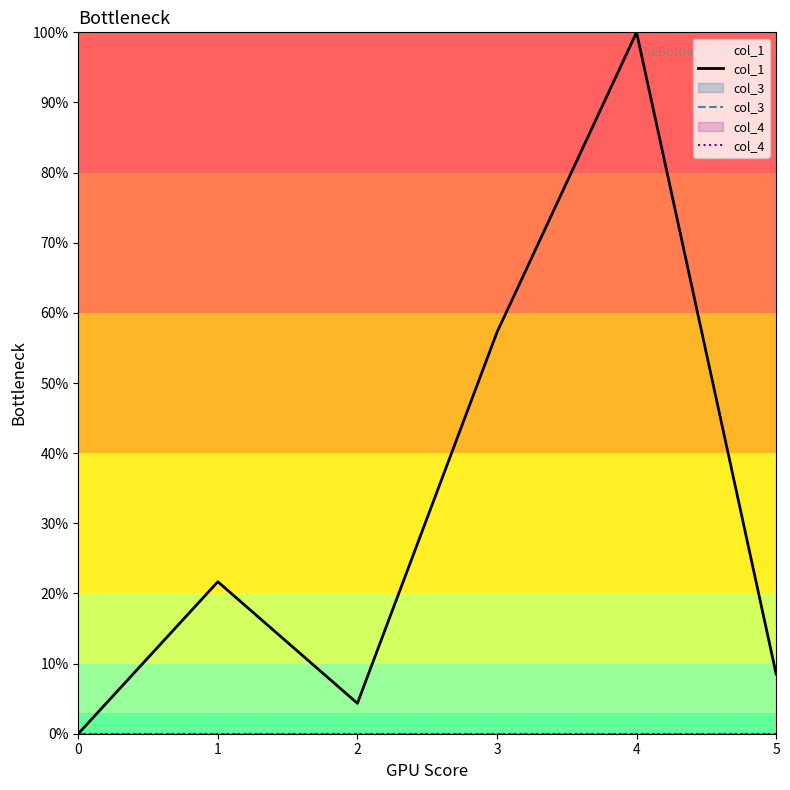

Is it true that col_4 equals 0.0 at 4?

True